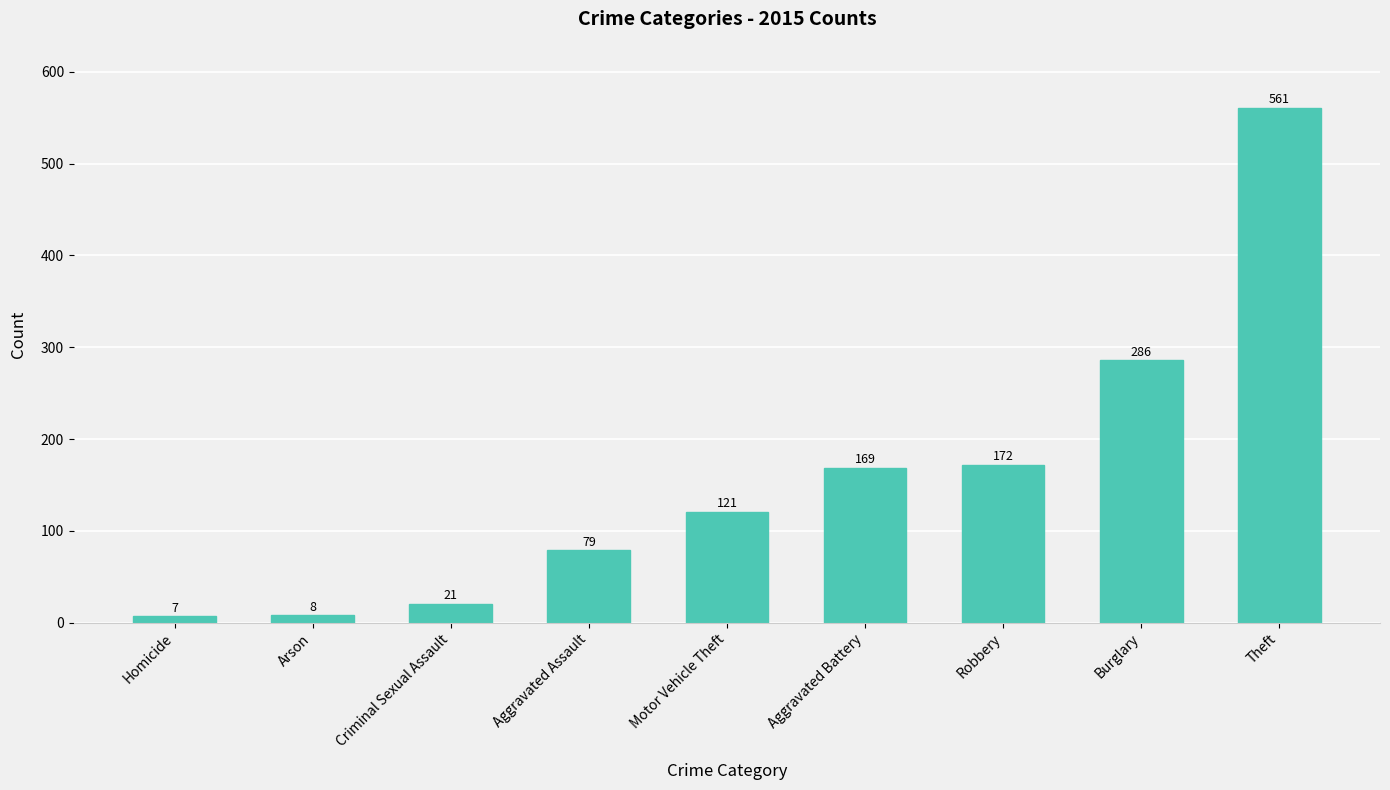

The value at Motor Vehicle Theft is 121. True or false?

True